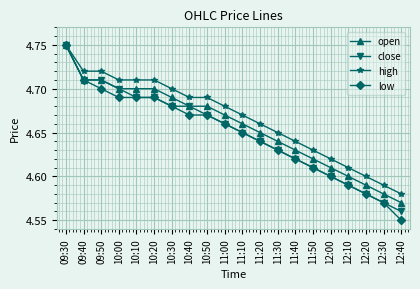

Is this an area chart (filled region under the line)?

No